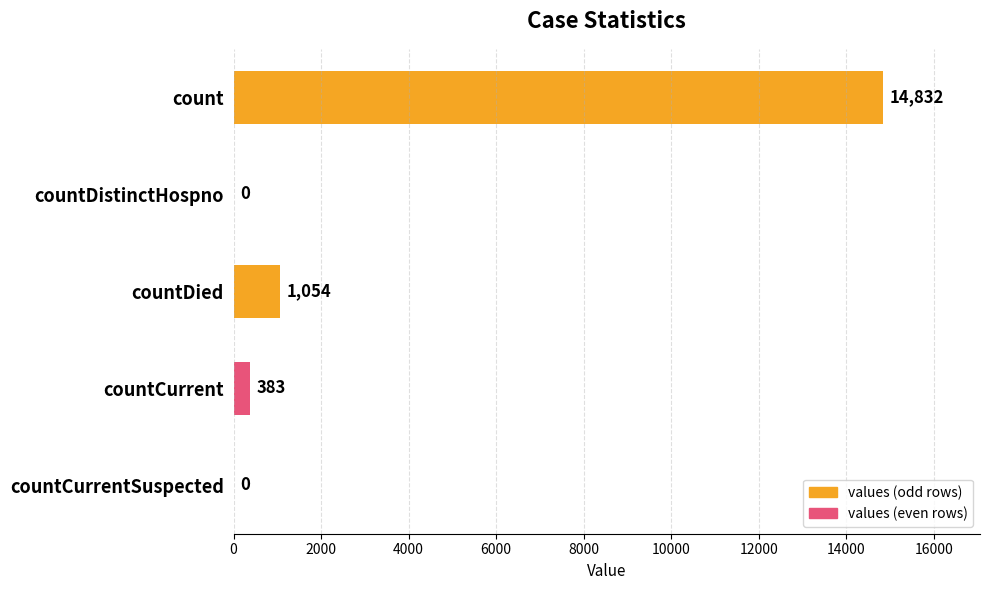

What is the sum of the values at countDistinctHospno and countCurrent?

383